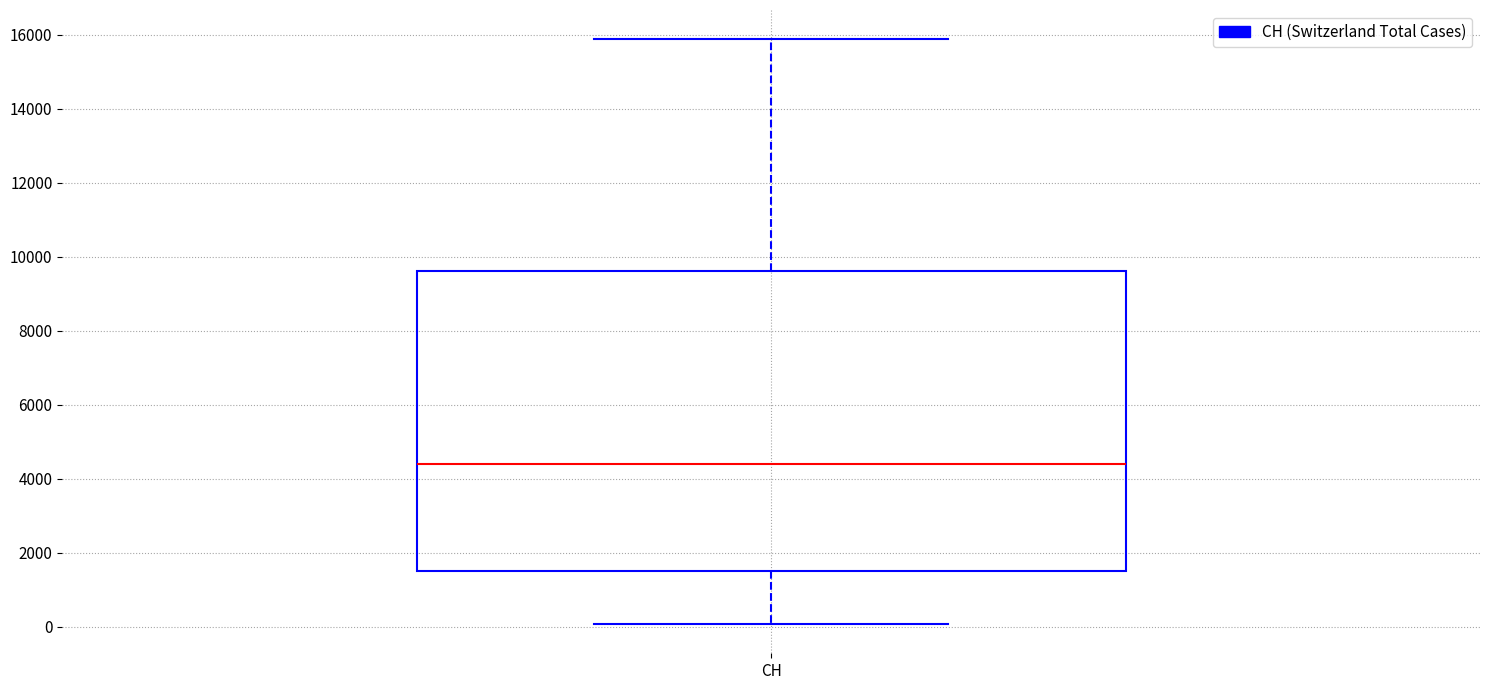

Transcribe this box plot: give where the median line is, the range the box spans, and where the two whiskers end, as read against the y-axis. The values are not printed on the chart, so give them approximately, as read against the axis.

median 4400, box 1400 to 9600, whiskers 0 to 15800